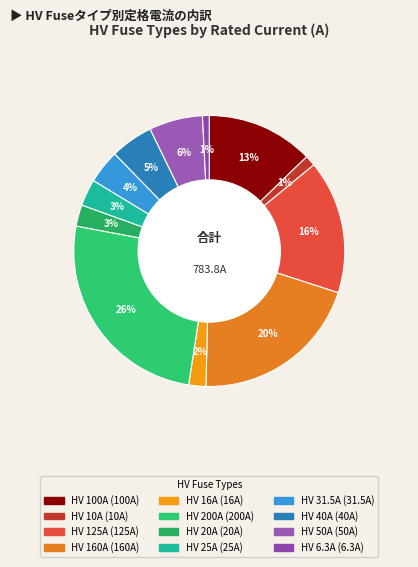

Approximately how many times larger is the value at HV 20A compared to HV 50A?

0.4